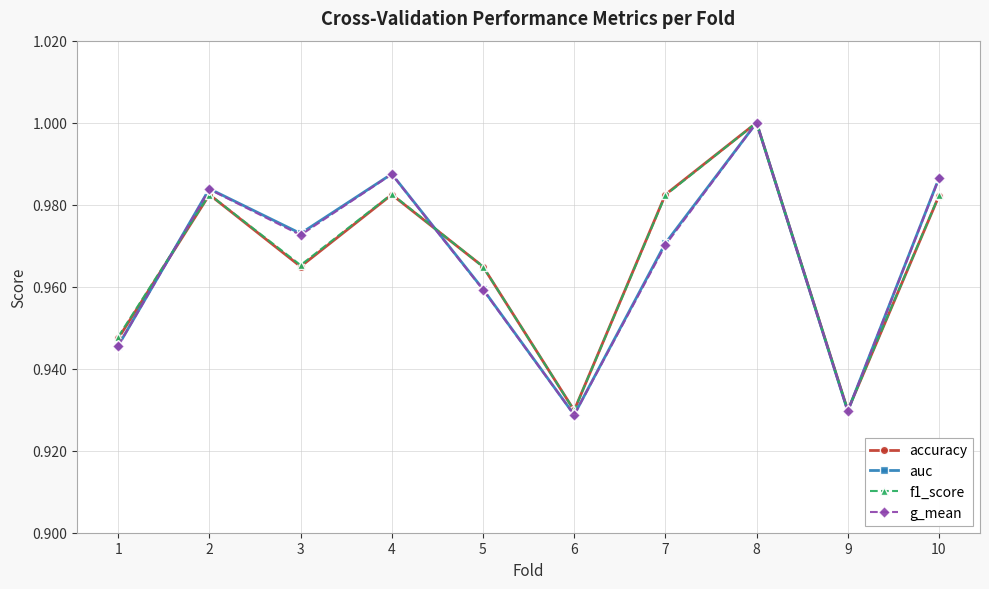

At which category does the chart reach its peak across all series?

8